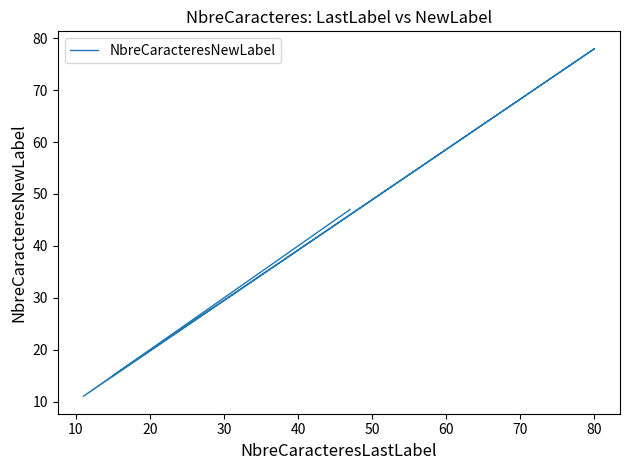

Is it true that the value at 80 is 117?

False